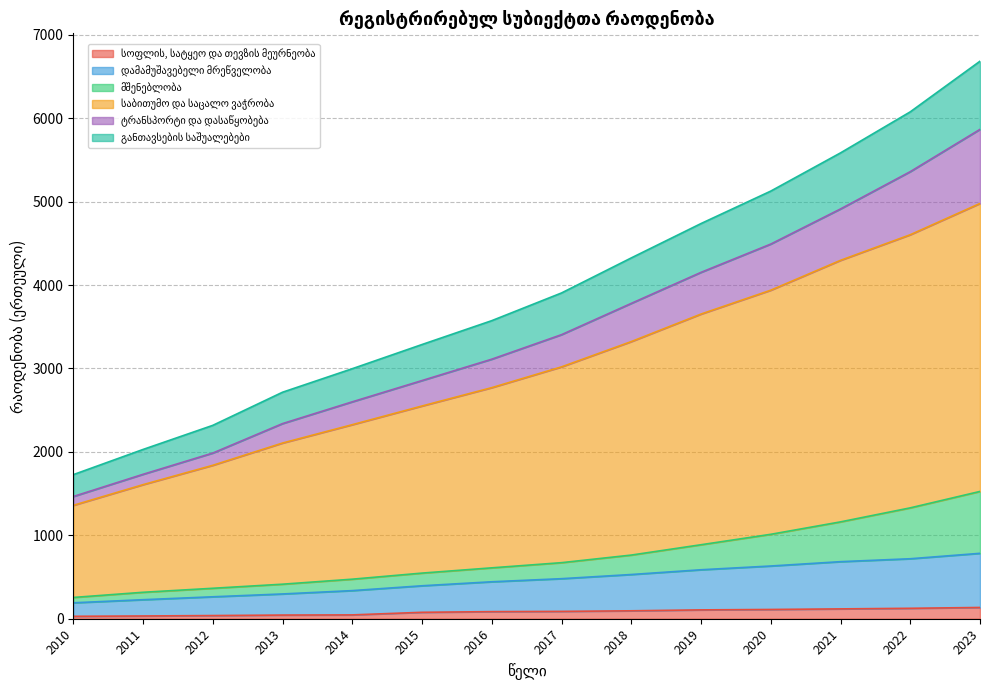

How many data points in განთავსების საშუალებები are less than 3405?

7